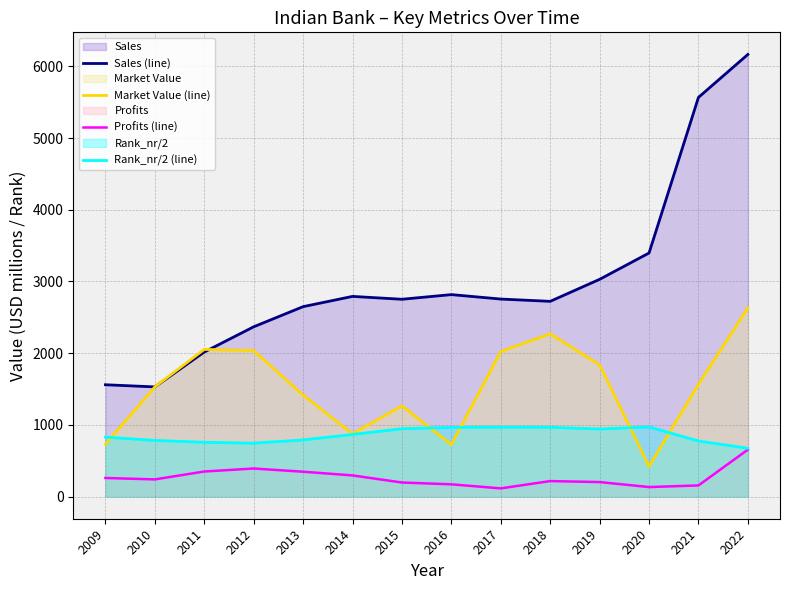

The value of Sales (line) at 2010 is 2414.7. True or false?

False